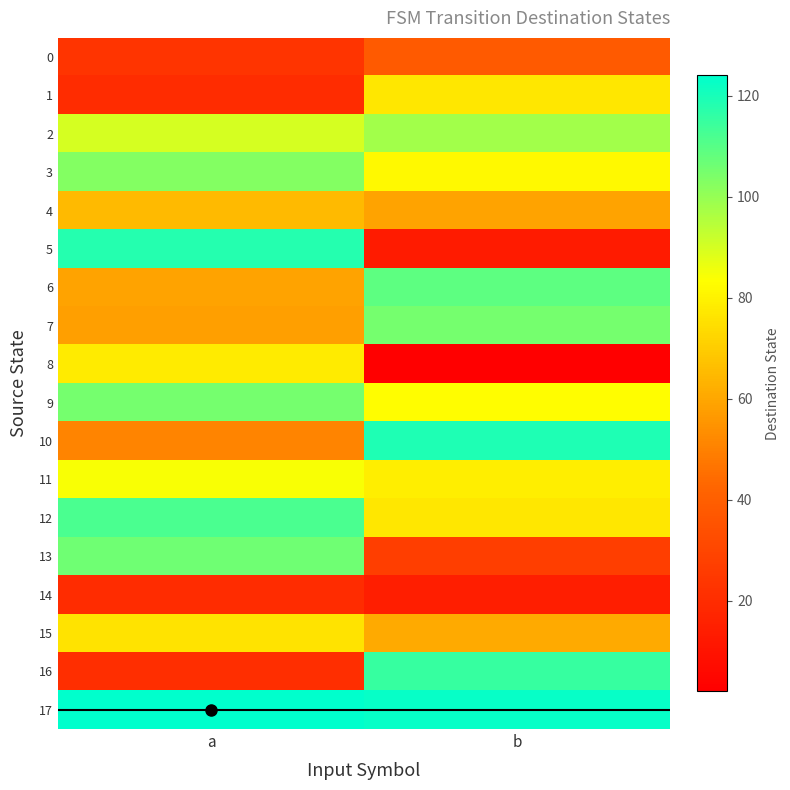

Which category has the lowest value across all series?

b